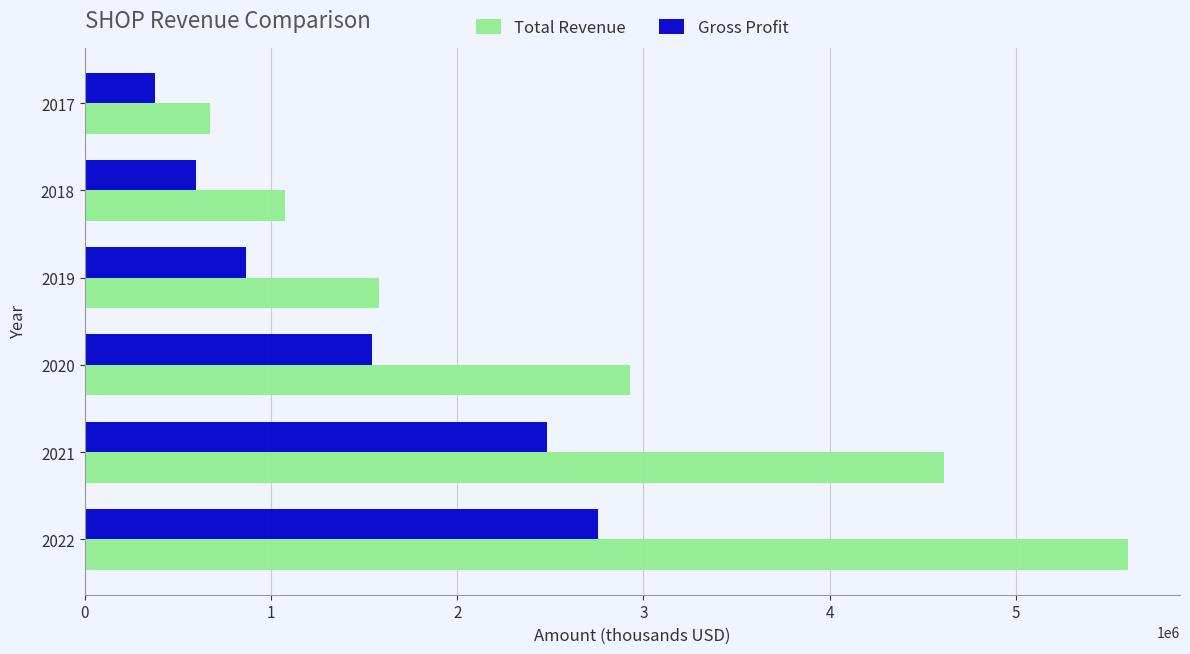

At which category is the sum across all series the highest?

2022